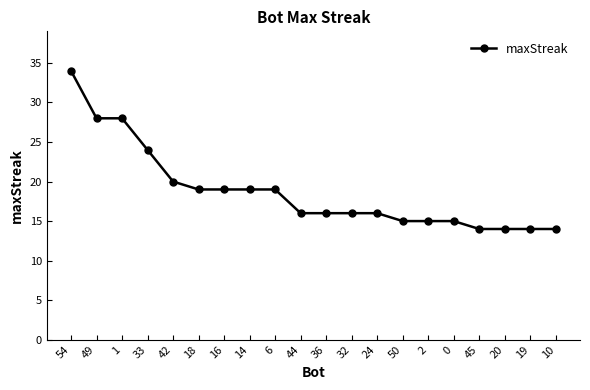

What is the sum of all values?

375